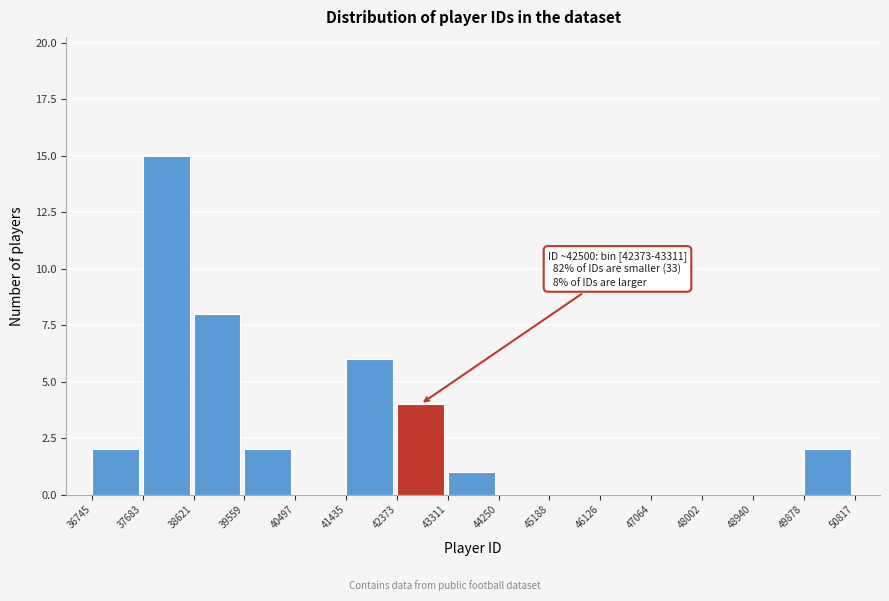

Which range on the x-axis has the tallest bar?

37683 to 38621